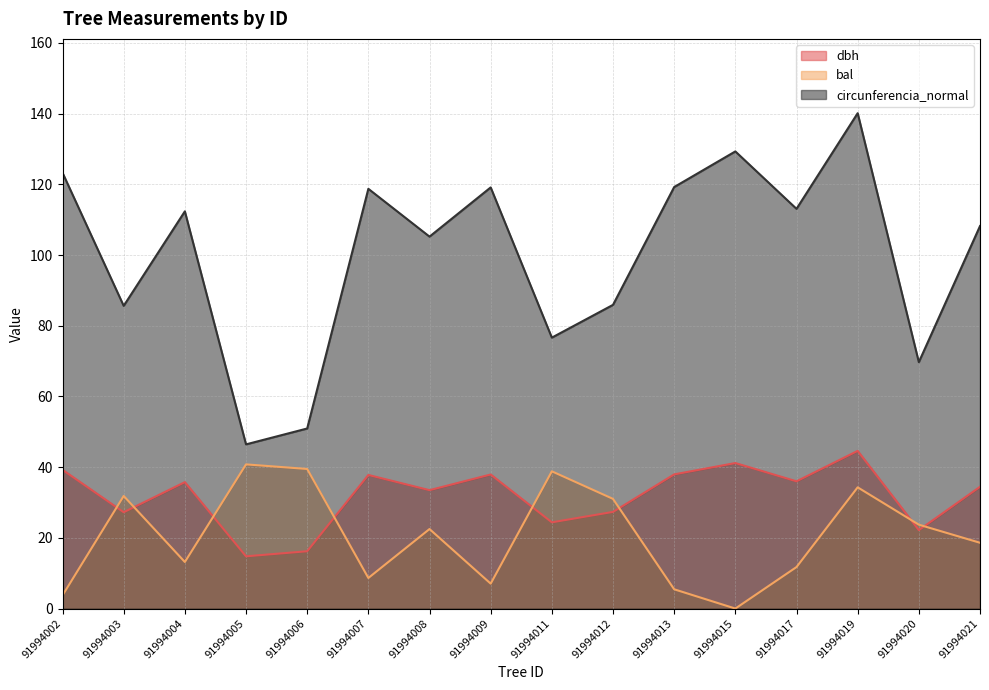

Does the chart display data point markers on the line(s)?

No